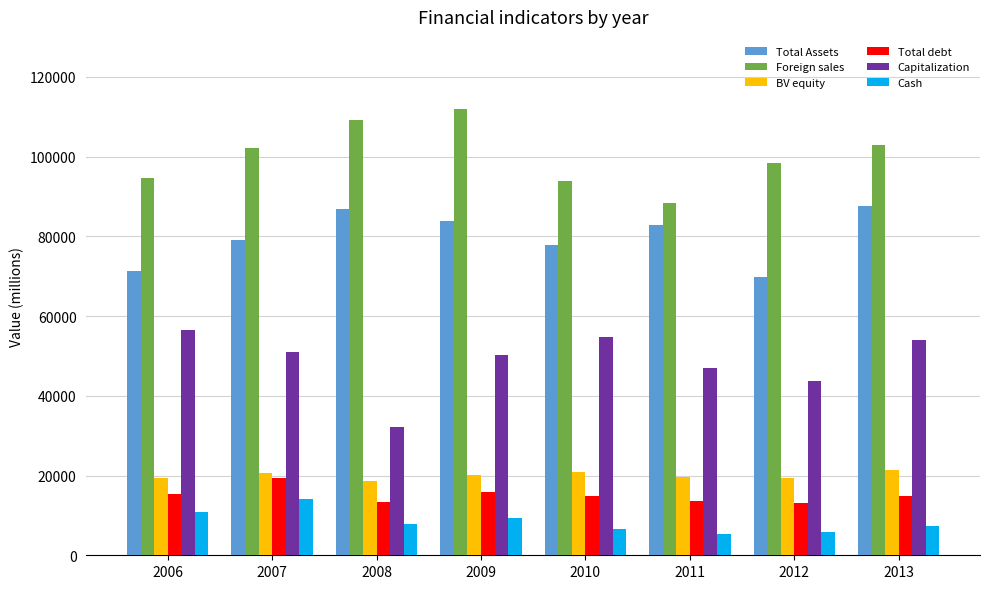

At which label is Total Assets closest to 78623?

2007